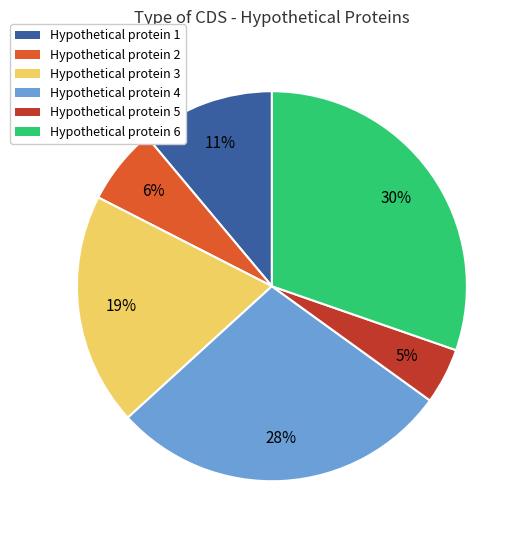

To the nearest percent, what is the difference between the Hypothetical protein 3 and Hypothetical protein 4 slice percentages?

9%